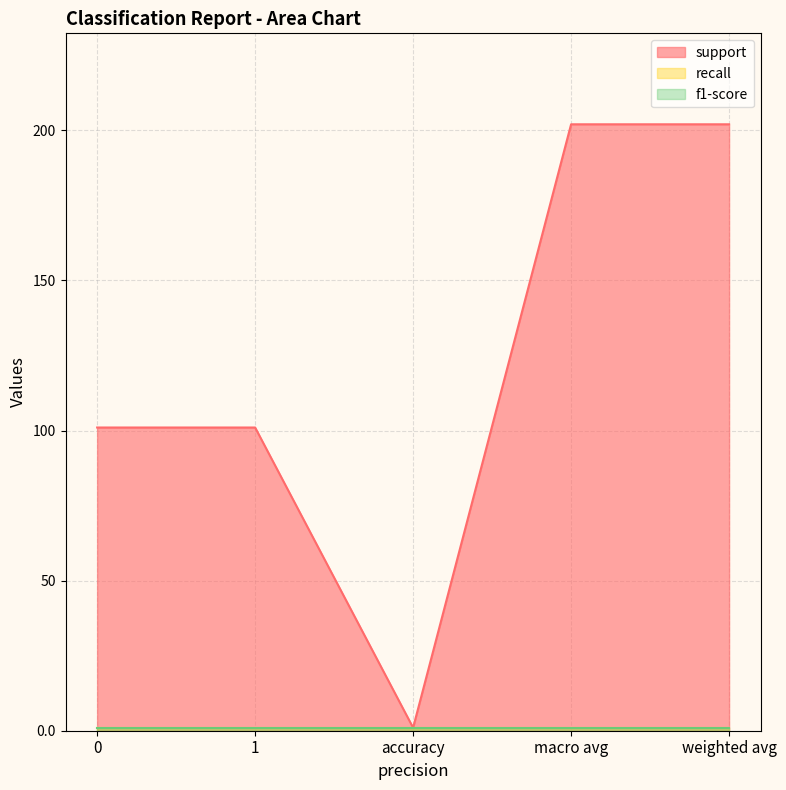

Rank the series at weighted avg from lowest to highest value.

recall, f1-score, support